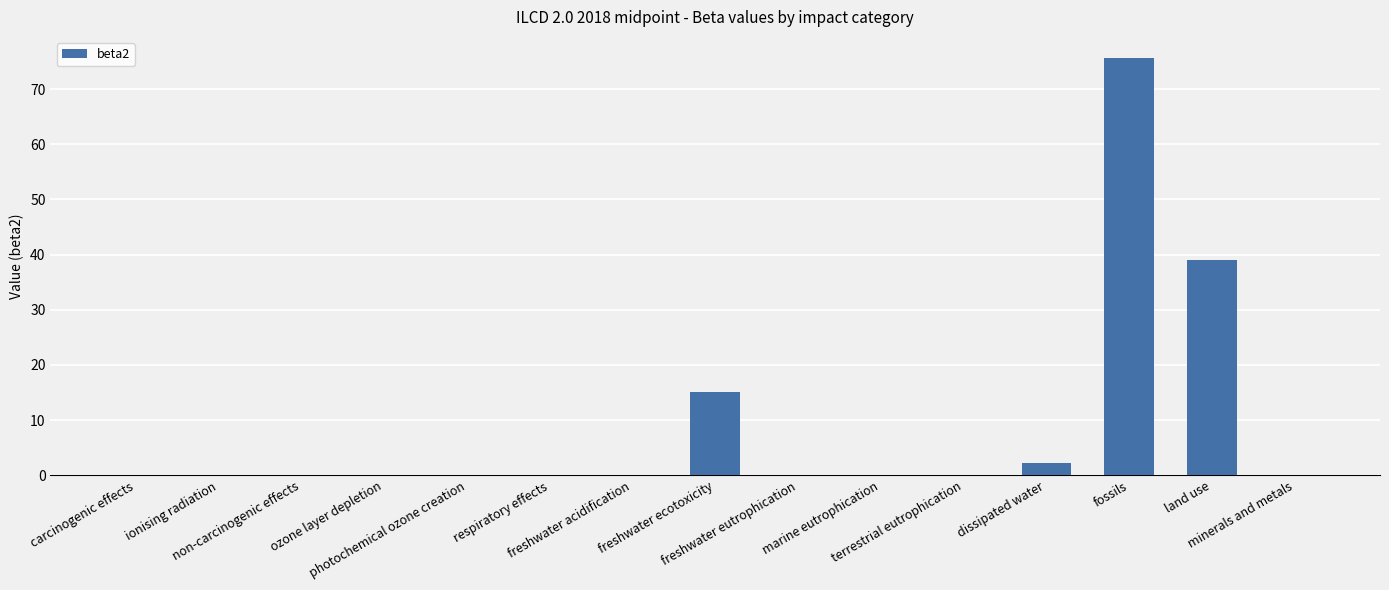

What is the maximum value shown in the chart?

75.7